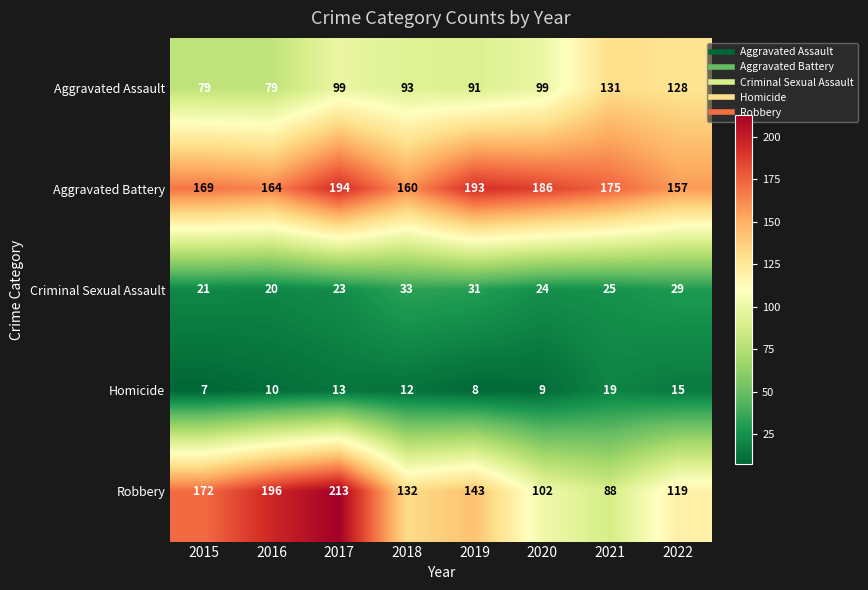

Which category has the lowest value across all series?

2015